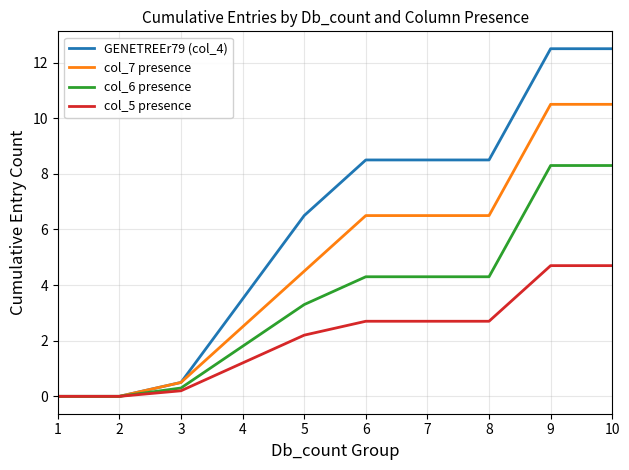

True or false: col_6 presence has a value of -2.5 at 1.

False